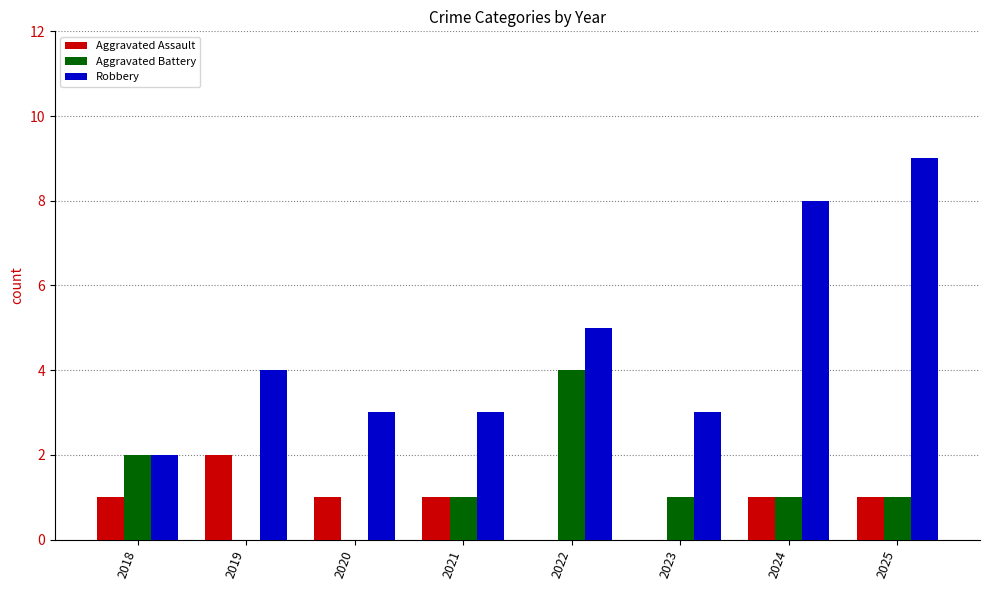

At which category is the sum across all series the highest?

2025